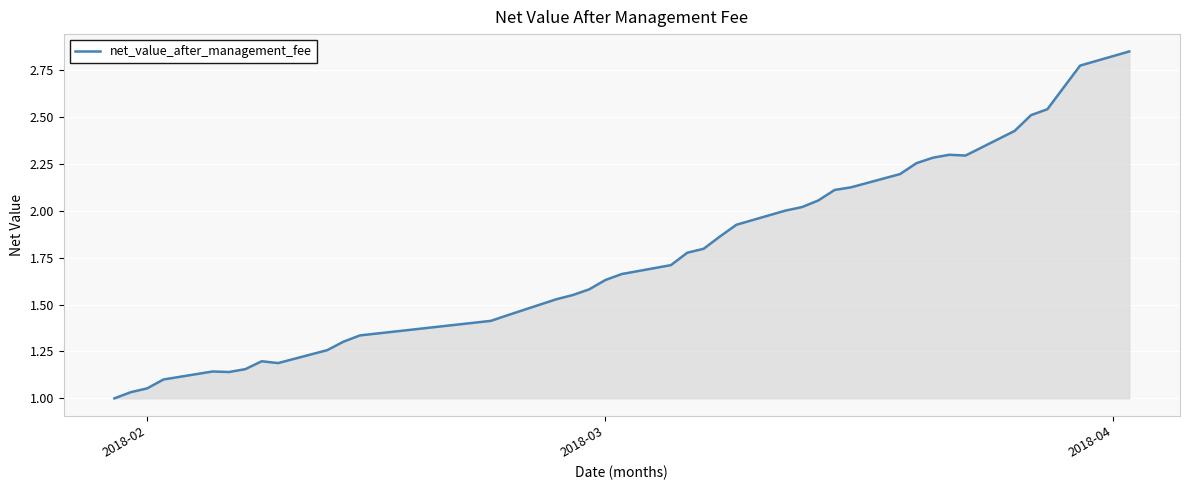

True or false: there are more than 2 points higher than both neighbors.

True